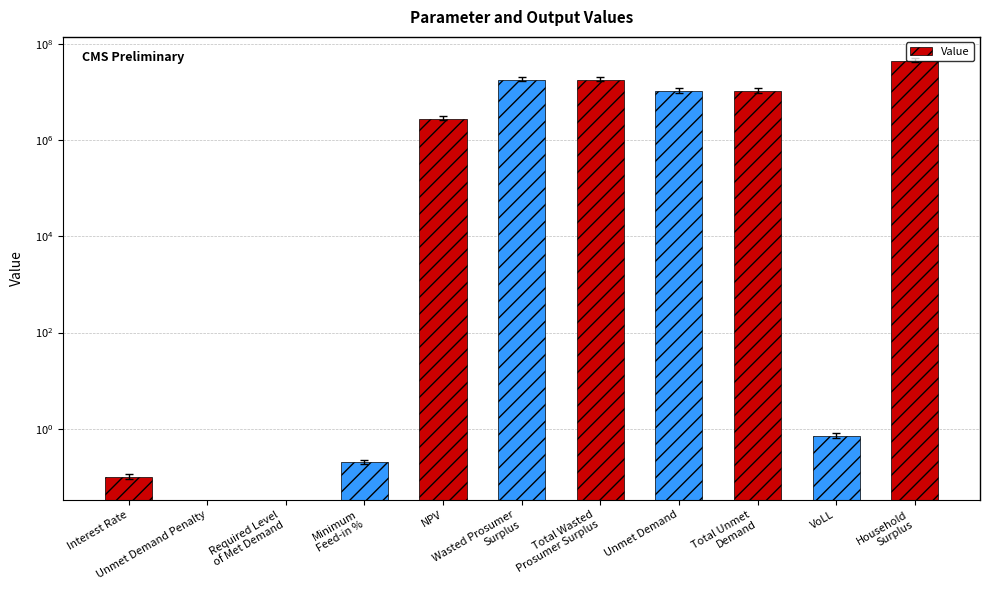

Where does the data first go above 2782037?

NPV